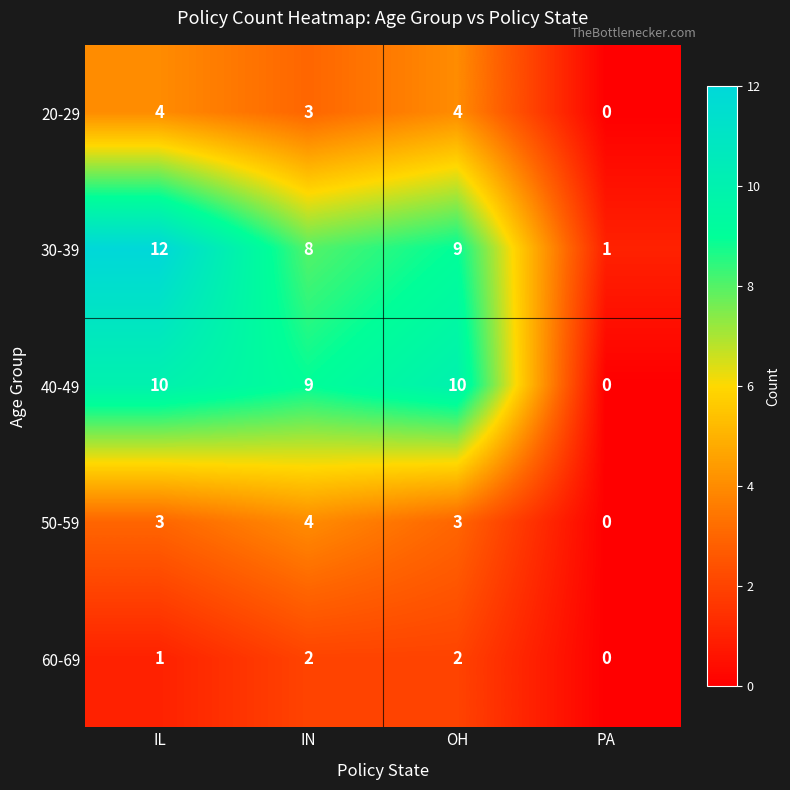

Is it true that 40-49 equals 0 at PA?

True